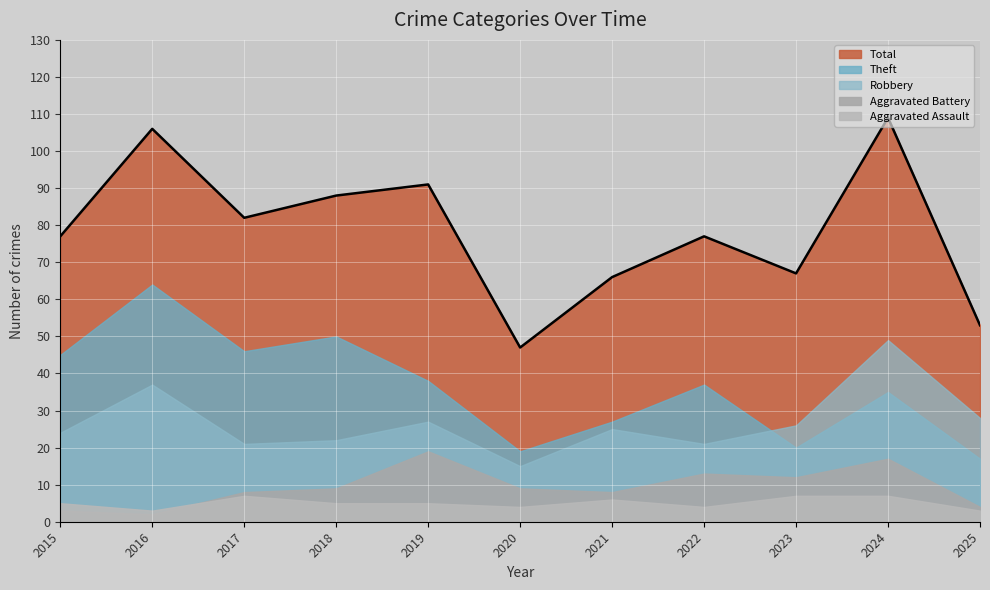

What is the difference between the highest and lowest values at 2019?

86